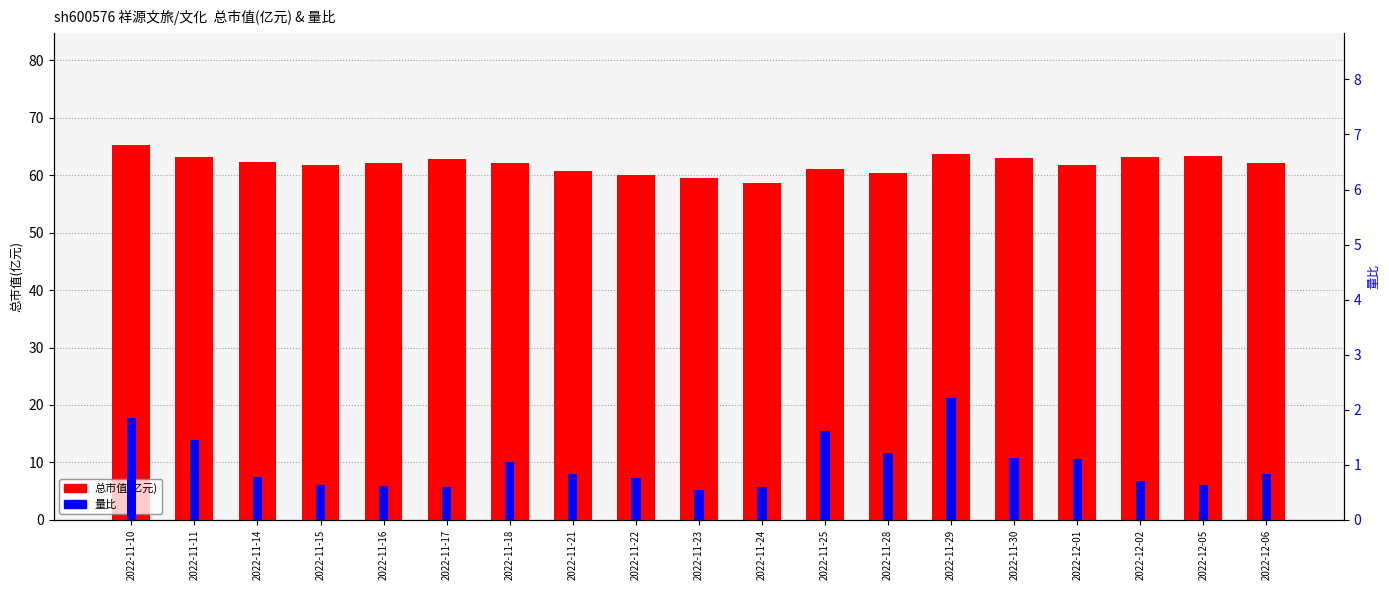

What is the average value of the 量比 series?

1.0